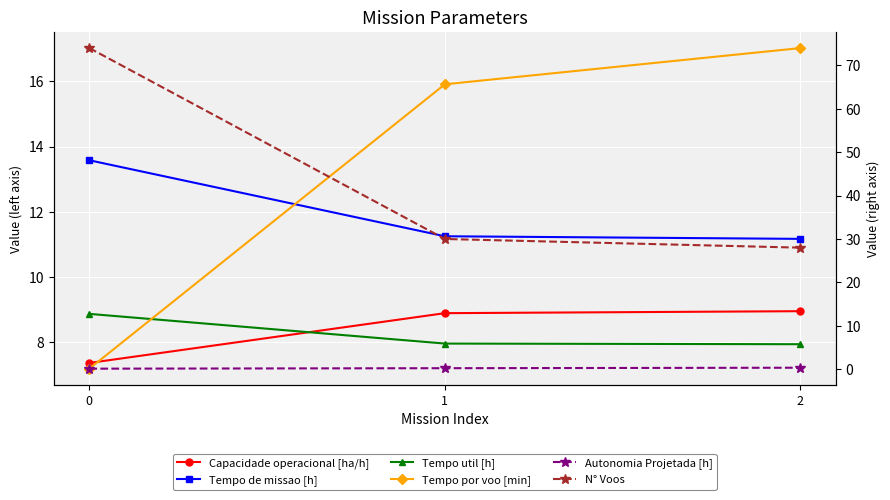

Which series has the largest total across all categories?

N° Voos